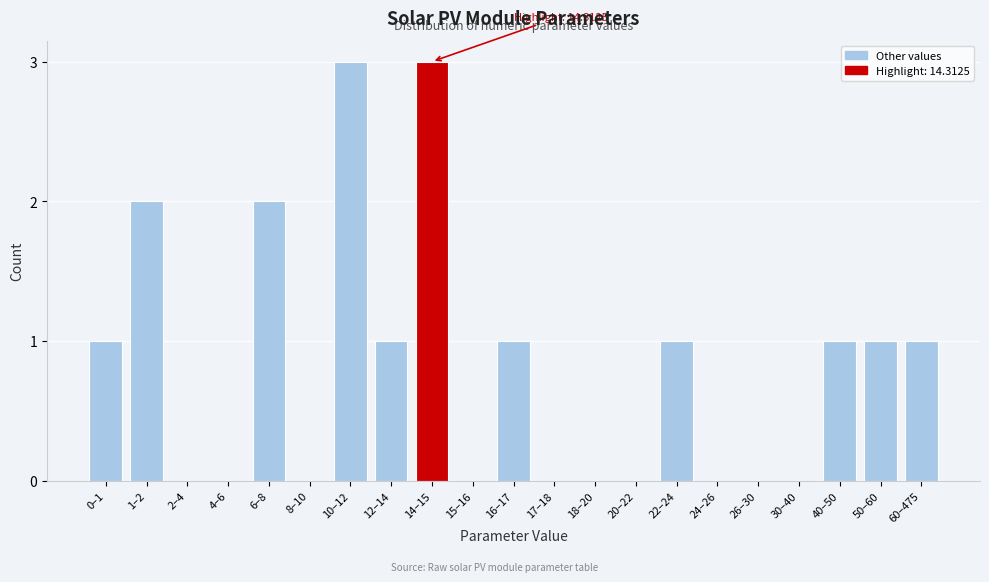

Reading right to left, list all the values displayed in this chart.

60–475=1	50–60=1	40–50=1	30–40=0	26–30=0	24–26=0	22–24=1	20–22=0	18–20=0	17–18=0	16–17=1	15–16=0	14–15=3	12–14=1	10–12=3	8–10=0	6–8=2	4–6=0	2–4=0	1–2=2	0–1=1